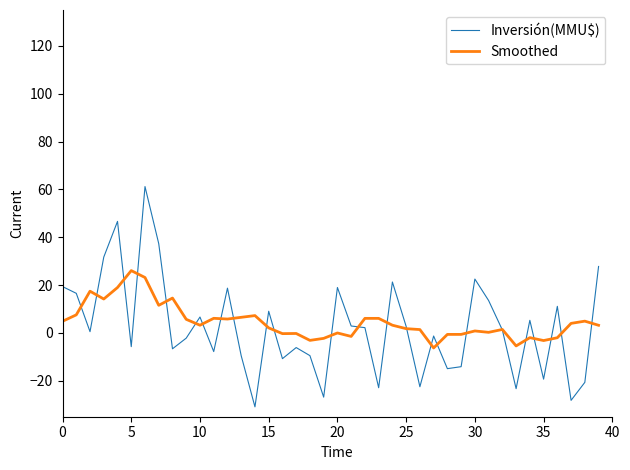

What is the highest value of the Inversión(MMU$) series?

61.2